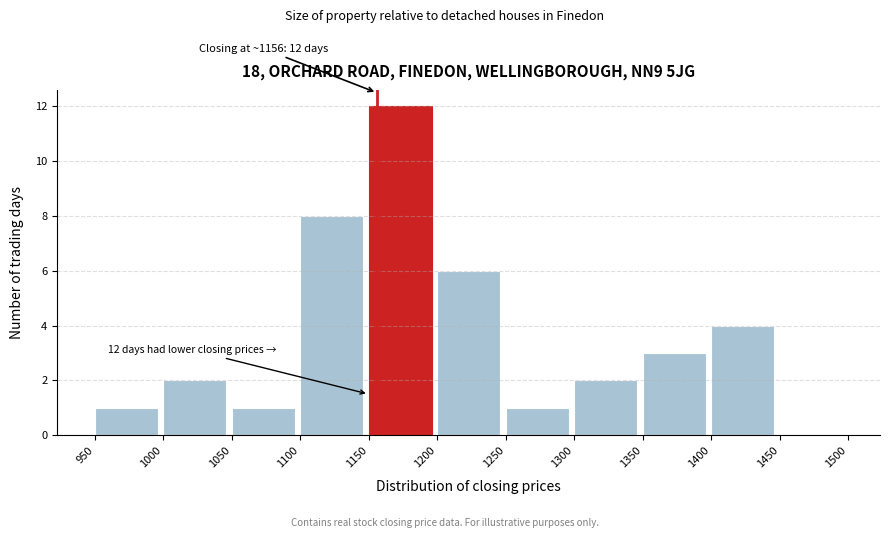

Which range on the x-axis has the tallest bar?

1150 to 1200